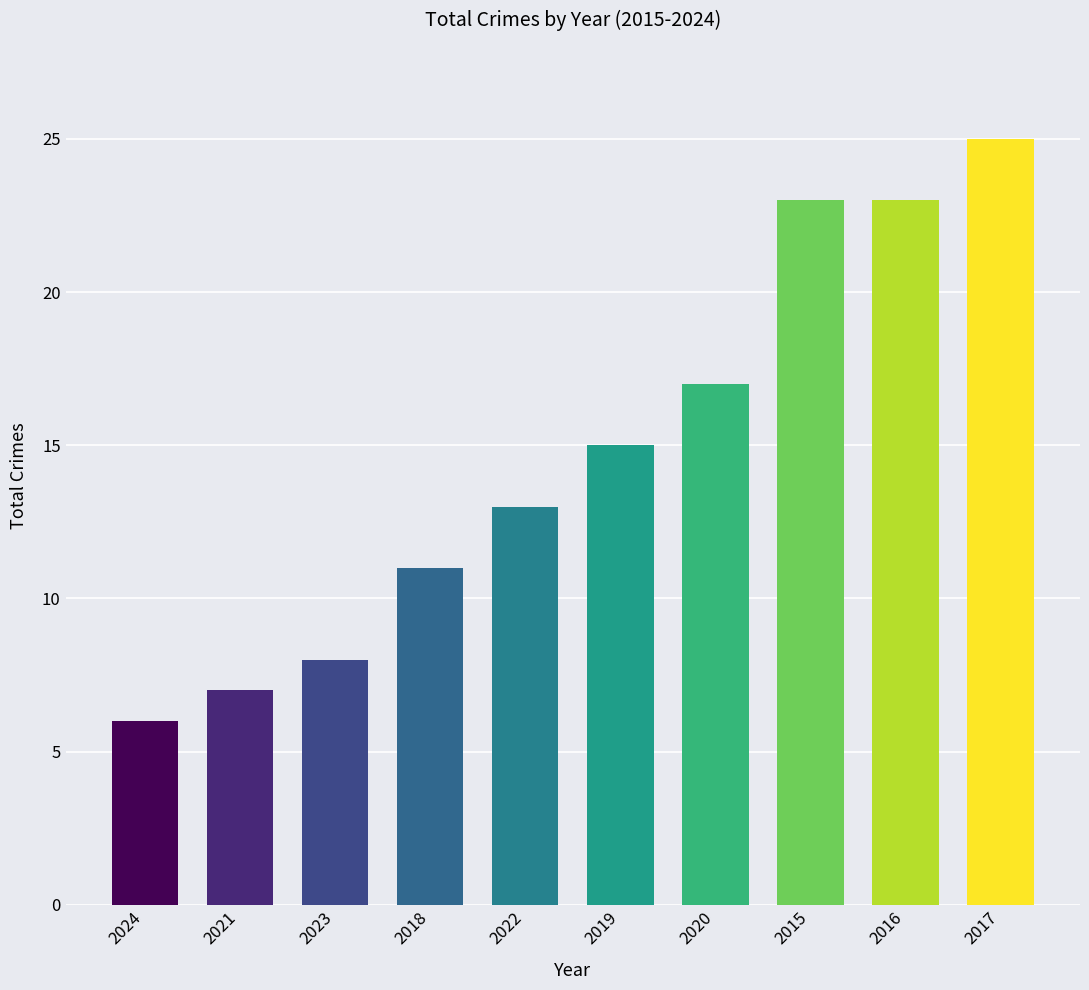

Which label corresponds to the smallest value in the chart?

2024